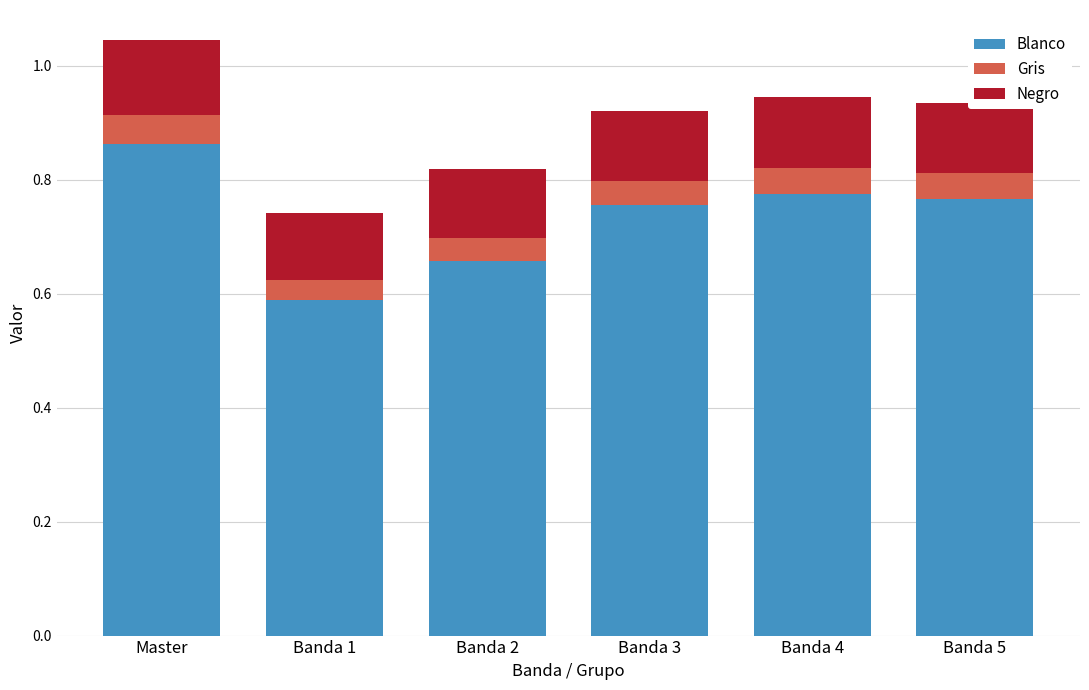

What is the sum of the Blanco values at Banda 3 and Banda 5?

1.5